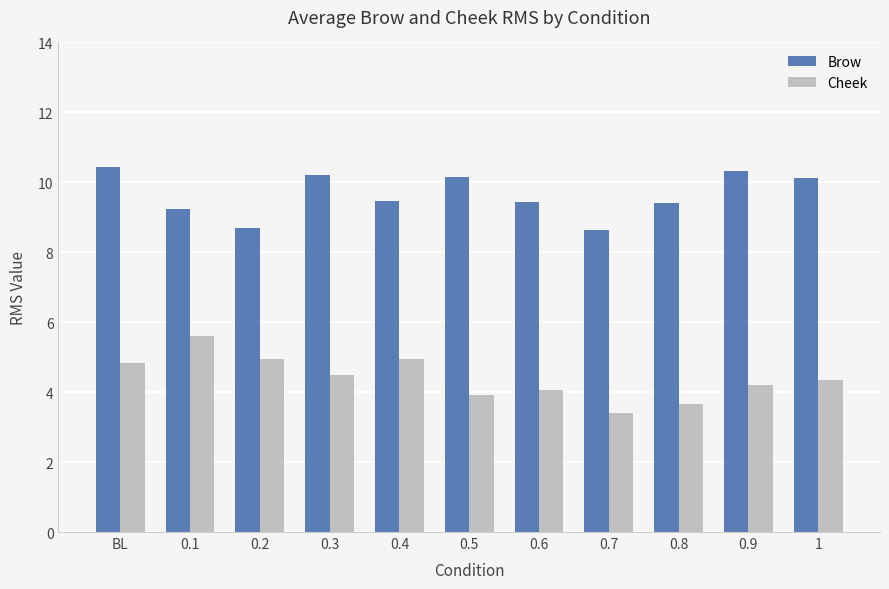

Which series changed the most between 0.7 and 0.9?

Brow